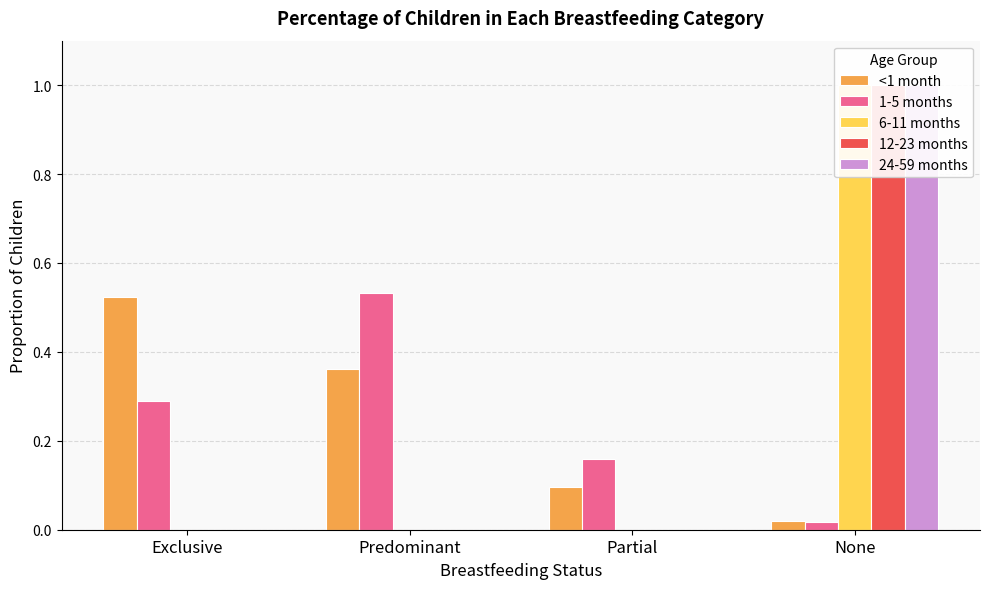

What are all the series names shown in the legend?

<1 month, 1-5 months, 6-11 months, 12-23 months, 24-59 months